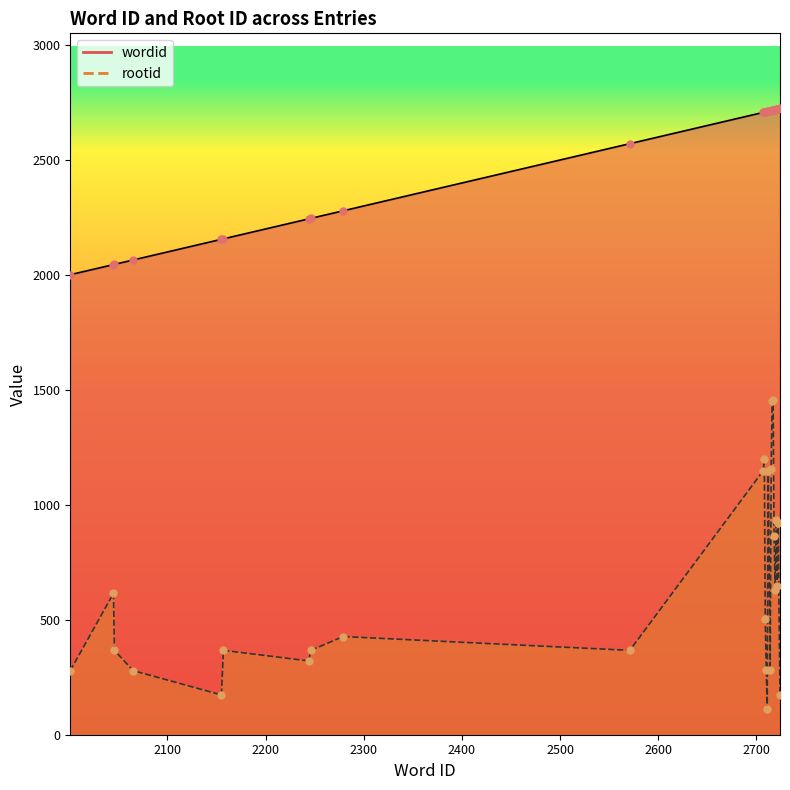

Which series reaches the maximum Y coordinate?

wordid